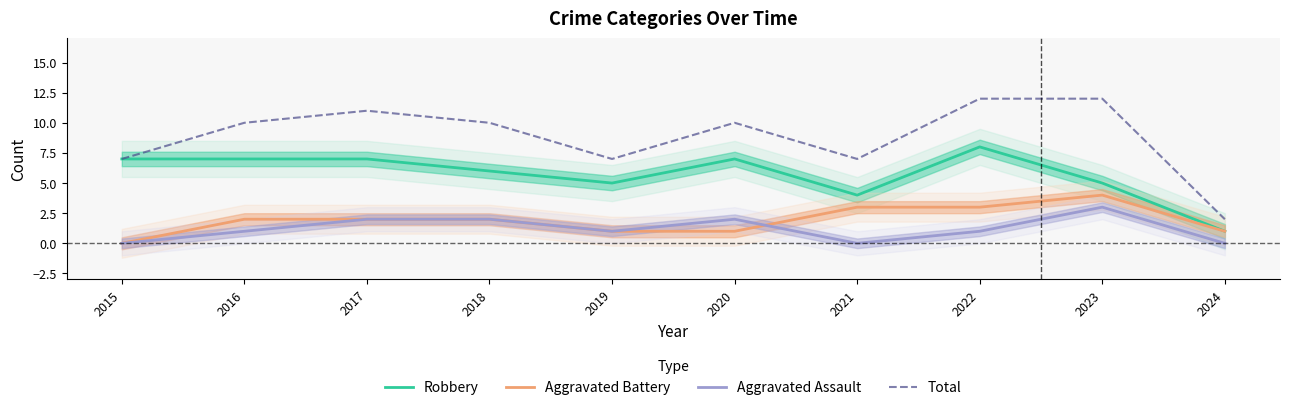

What are all the series names shown in the legend?

Robbery, Aggravated Battery, Aggravated Assault, Total